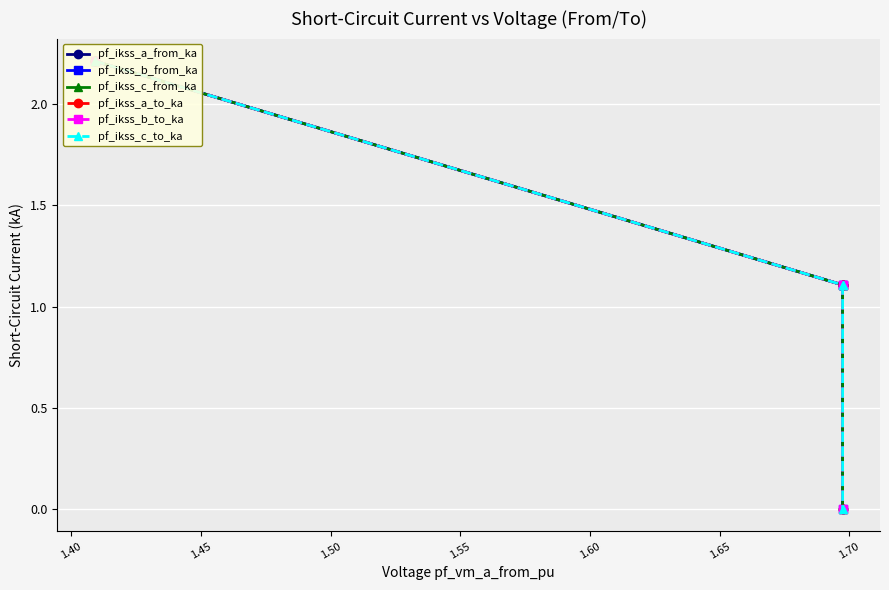

What is the difference between the maximum and minimum values in the pf_ikss_b_from_ka series?

2.2